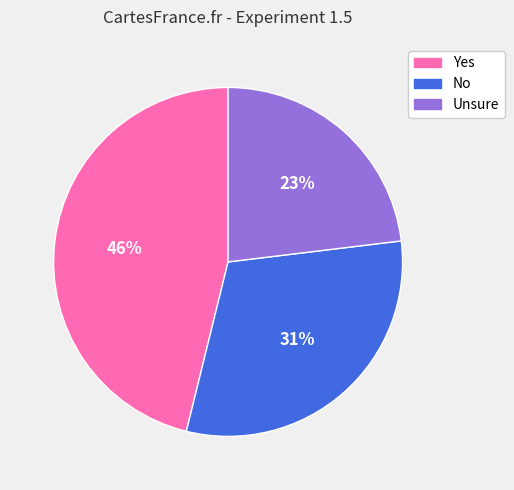

Which slice is the smallest?

Unsure